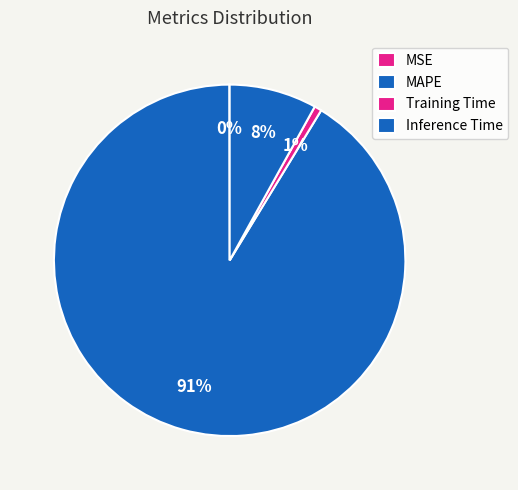

How many slices are in this pie chart?

4